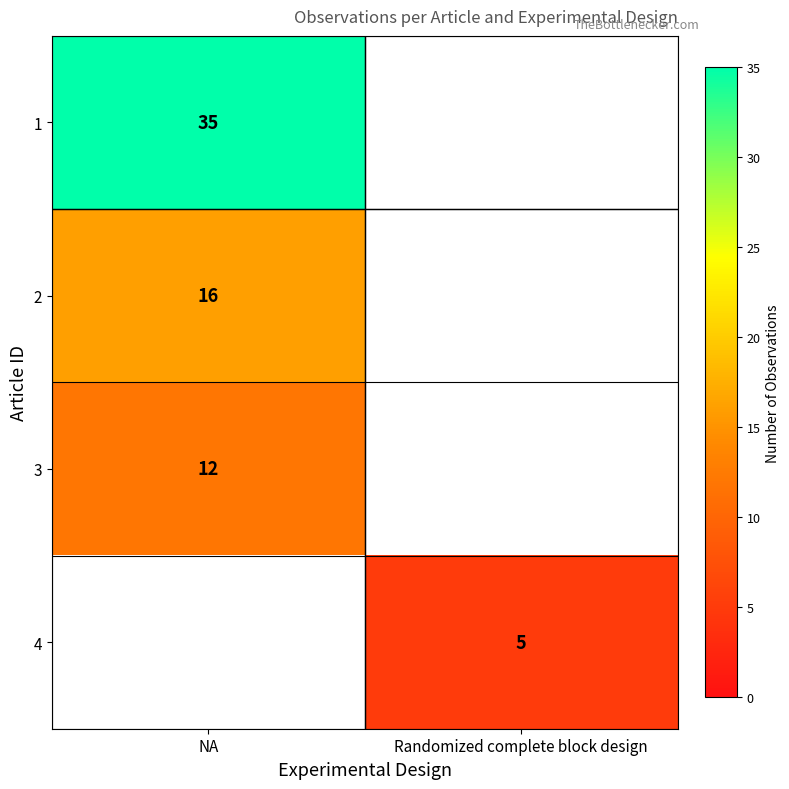

True or false: 3 has a value of 17 at NA.

False